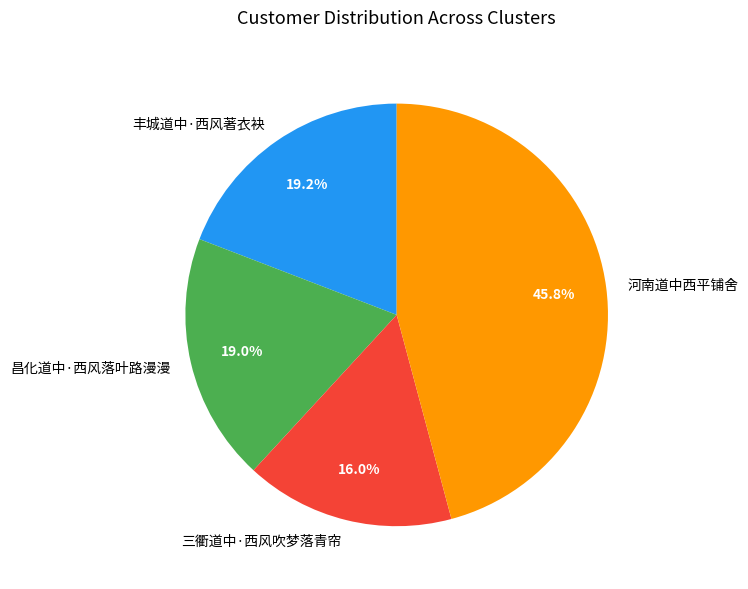

The 河南道中西平铺舍 slice represents 46% of the pie. True or false?

True